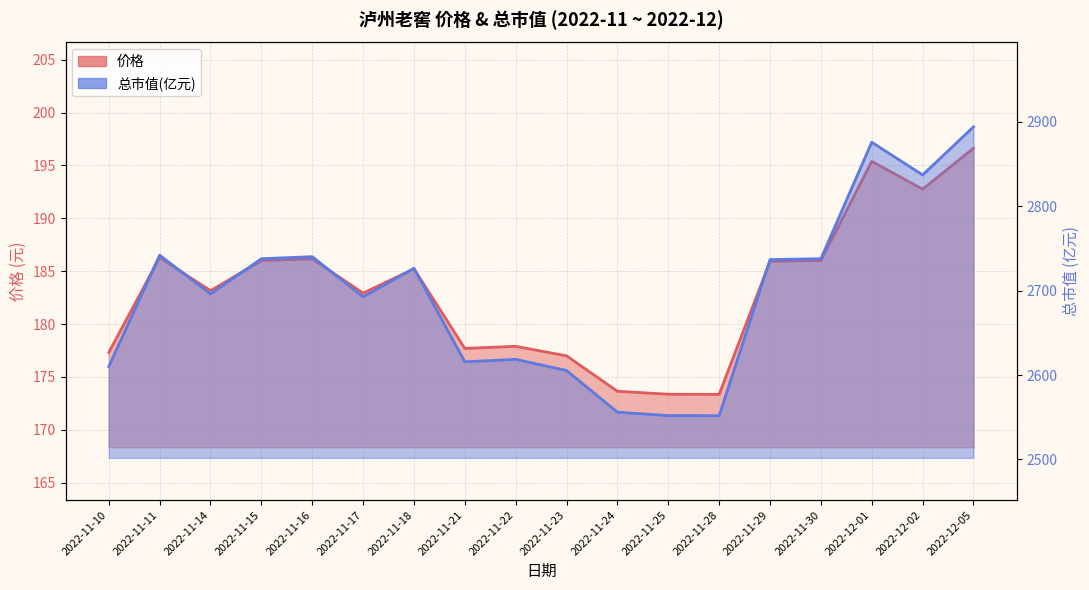

Reading left to right, extract all data points from this chart.

价格_line: 2022-11-10=177.3	2022-11-11=186.3	2022-11-14=183.2	2022-11-15=186.0	2022-11-16=186.2	2022-11-17=182.9	2022-11-18=185.2	2022-11-21=177.7	2022-11-22=177.9	2022-11-23=177.0	2022-11-24=173.7	2022-11-25=173.4	2022-11-28=173.4	2022-11-29=185.9	2022-11-30=186.0	2022-12-01=195.4	2022-12-02=192.8	2022-12-05=196.6
总市值_line: 2022-11-10=2610.1	2022-11-11=2742.1	2022-11-14=2696.0	2022-11-15=2737.8	2022-11-16=2740.3	2022-11-17=2692.7	2022-11-18=2726.5	2022-11-21=2615.7	2022-11-22=2618.6	2022-11-23=2605.4	2022-11-24=2556.1	2022-11-25=2551.9	2022-11-28=2551.8	2022-11-29=2736.8	2022-11-30=2737.9	2022-12-01=2875.9	2022-12-02=2837.2	2022-12-05=2894.2